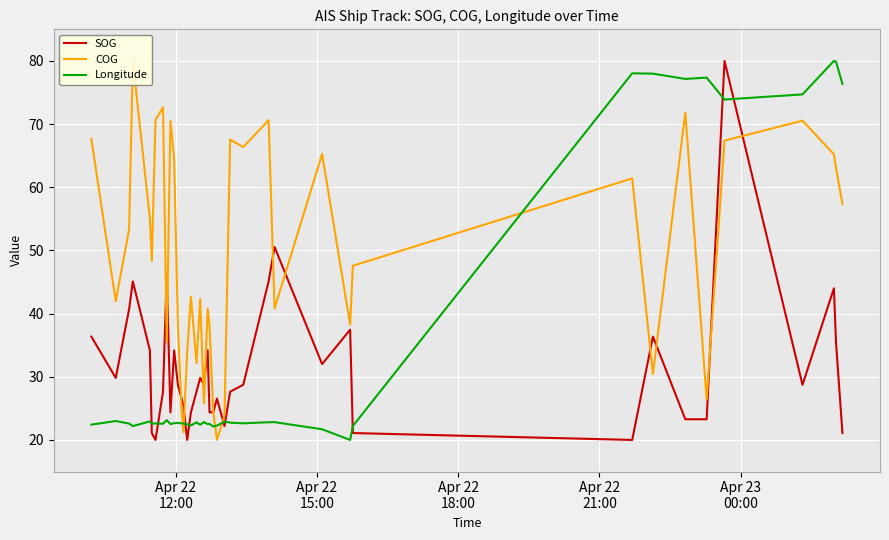

Rank the series by their maximum value, from highest to lowest.

SOG, COG, Longitude